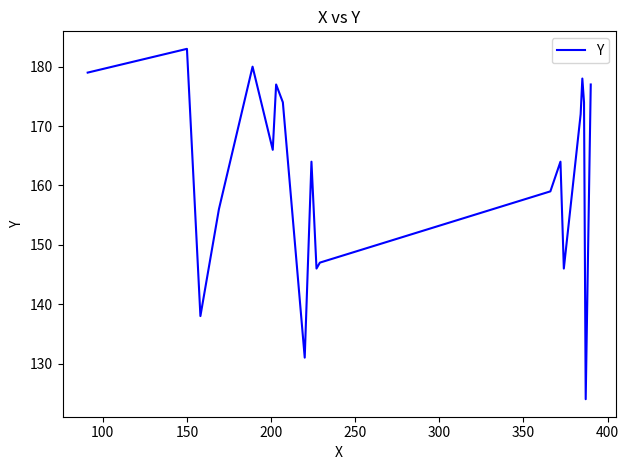

What is the maximum value shown in the chart?

183